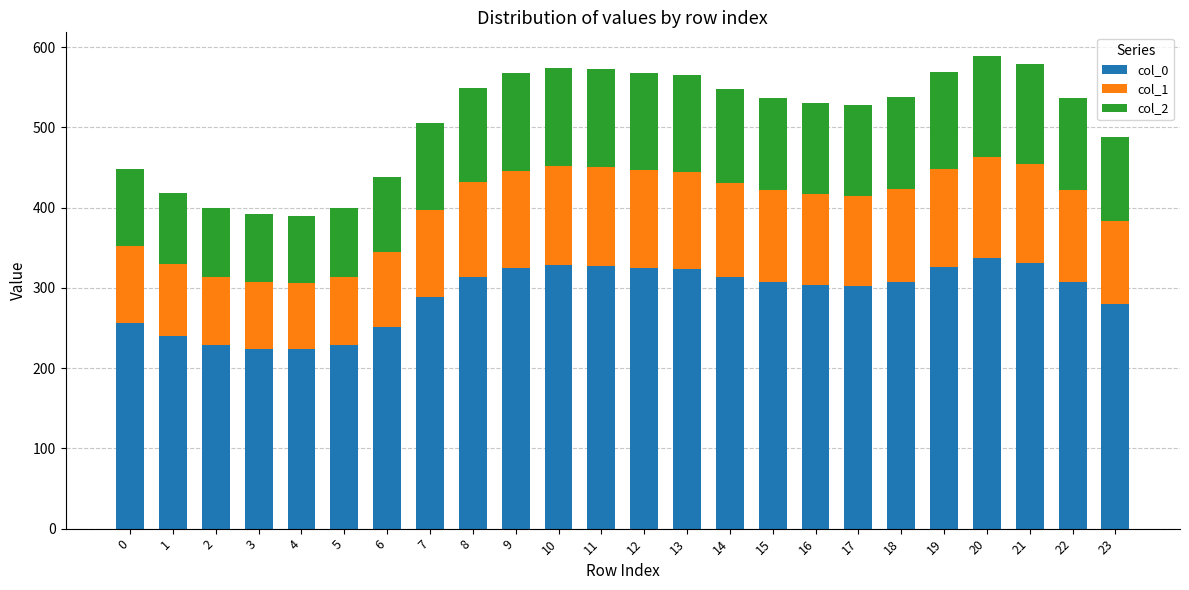

What is the total value across all series at 7?

505.0